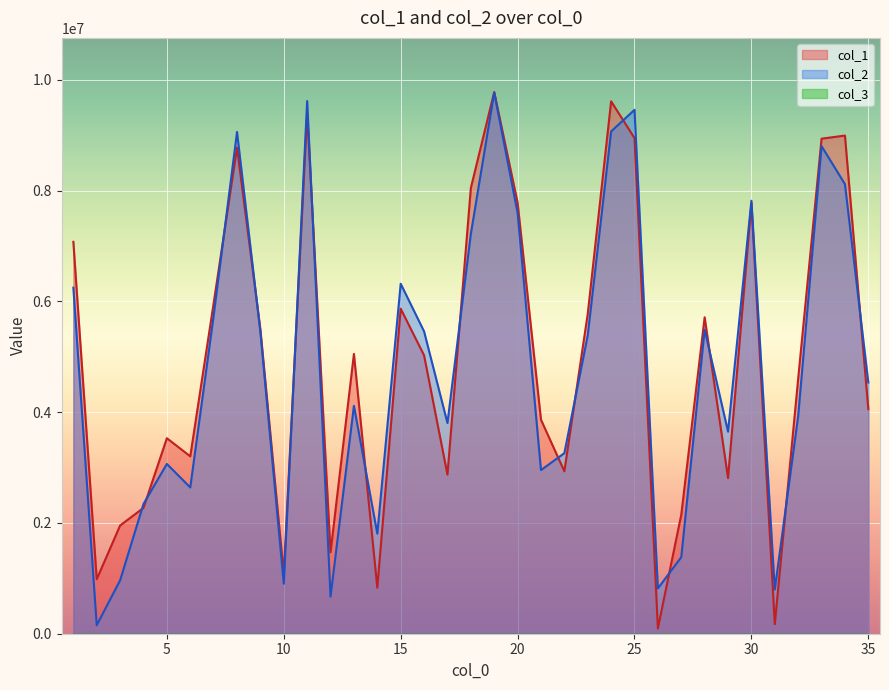

What is the lowest value of the col_2 series?

153547